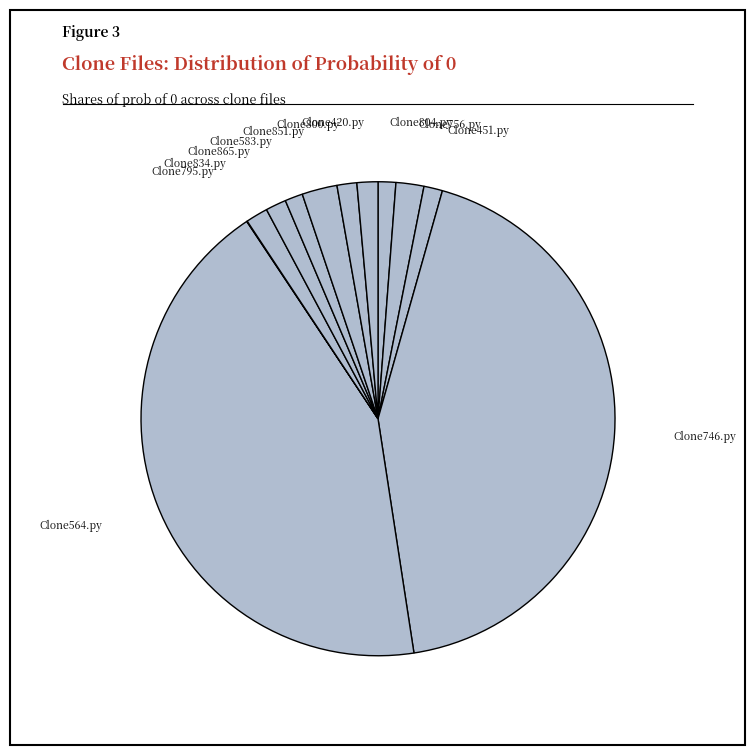

Which category has the biggest portion of the pie?

Clone746.py